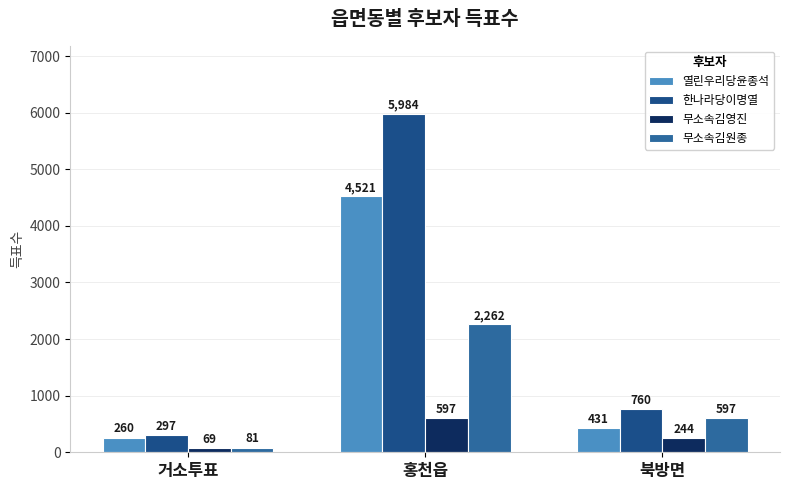

List the series in order of their overall mean, highest first.

한나라당이명열, 열린우리당윤종석, 무소속김원종, 무소속김영진